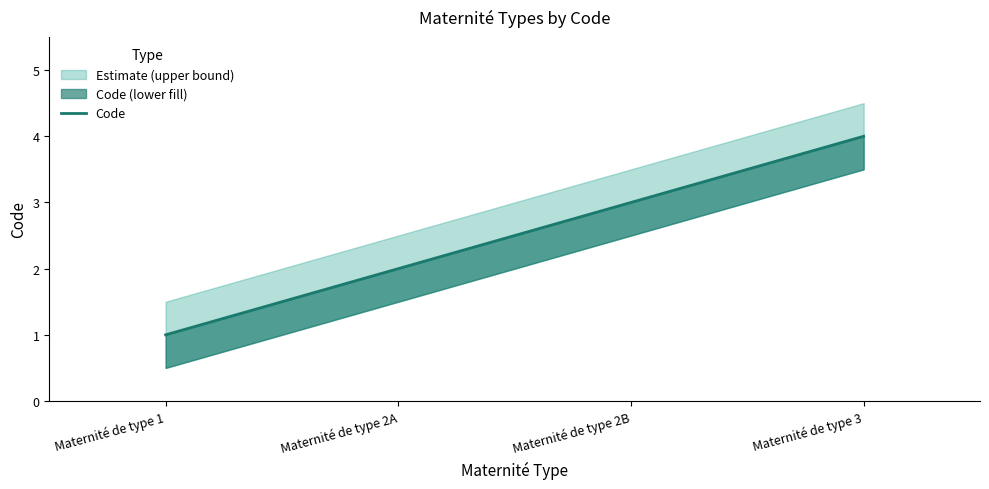

What is the ratio of the value at Maternité de type 2A to the value at Maternité de type 1?

2.0